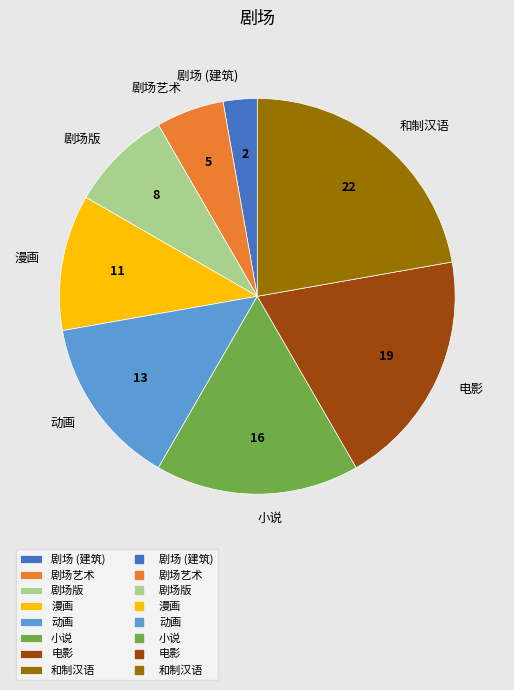

Which has a higher value, 动画 or 漫画?

动画